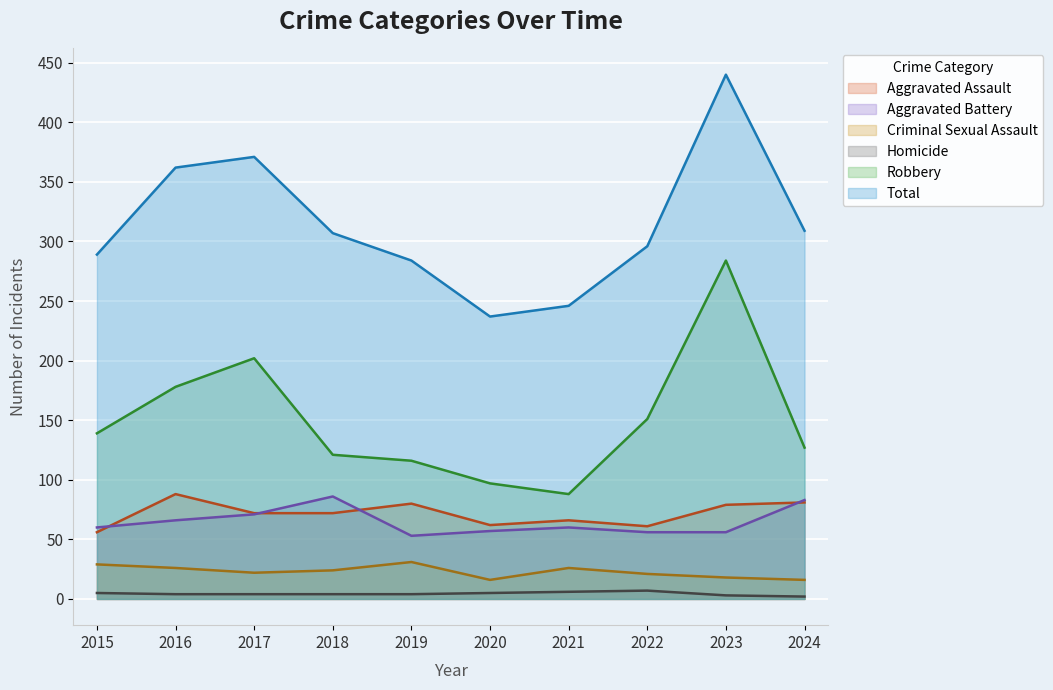

How many categories are shown in the chart?

10